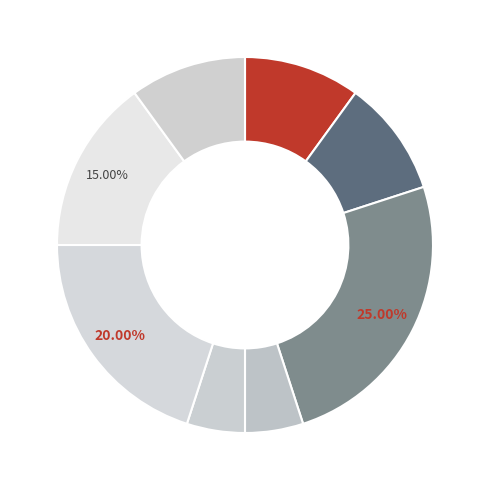

Is there any slice that represents more than half of the pie?

No